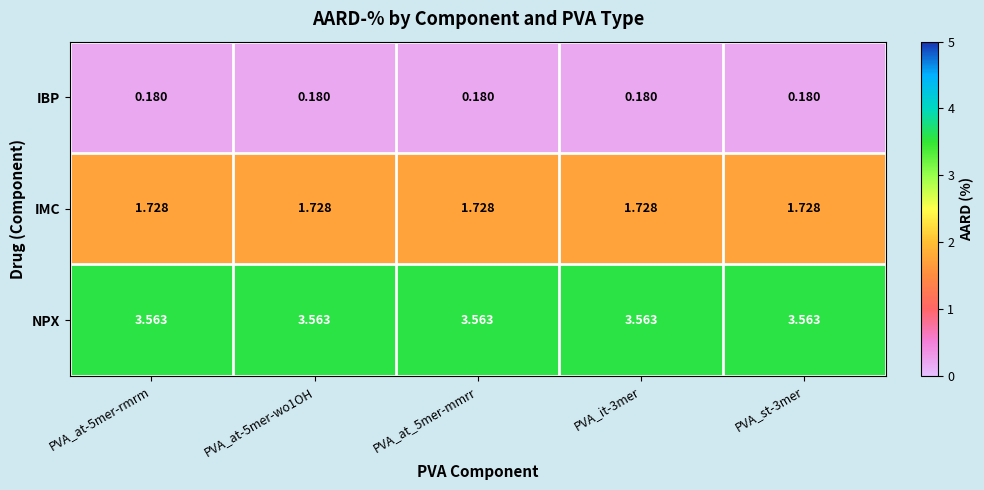

Is the value of NPX at PVA_at-5mer-wo1OH greater than the value of IMC at PVA_at-5mer-wo1OH?

Yes